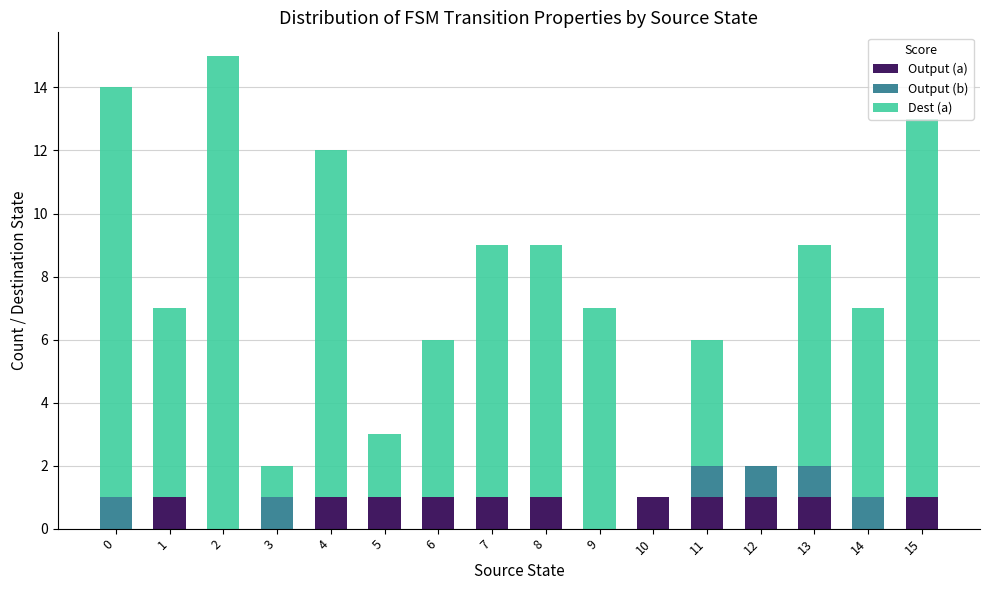

The Output (a) series shows 2 at 4. True or false?

False